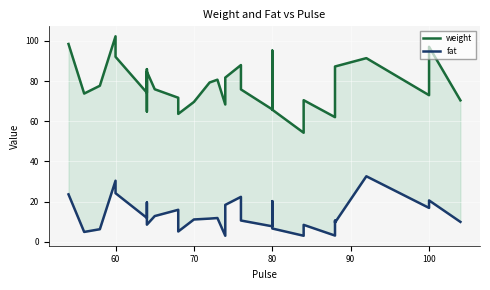

The value of fat at 9 is 15.1. True or false?

False